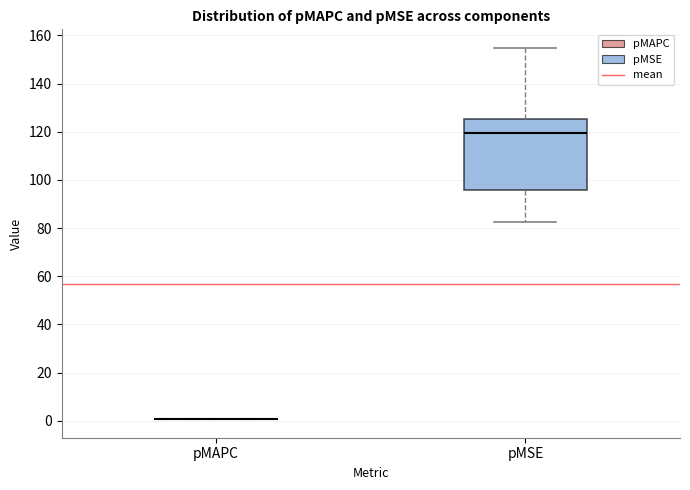

Reading left to right, read every box against the y-axis: the position of its median line, the range the box covers, and the ends of its whiskers. The values are not printed on the chart, so give them approximately, as read against the axis.

pMAPC: box collapsed to a line at 0, whiskers 0 to 0
pMSE: median 120, box 96 to 126, whiskers 82 to 154